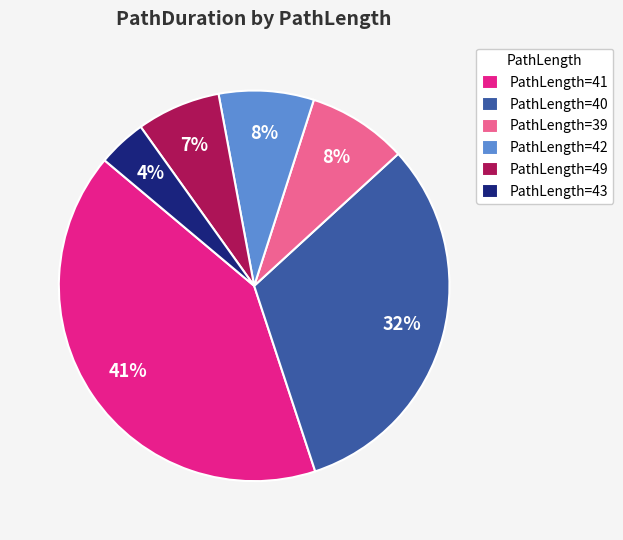

Combined, do PathLength=43 and PathLength=39 account for over 50%?

No